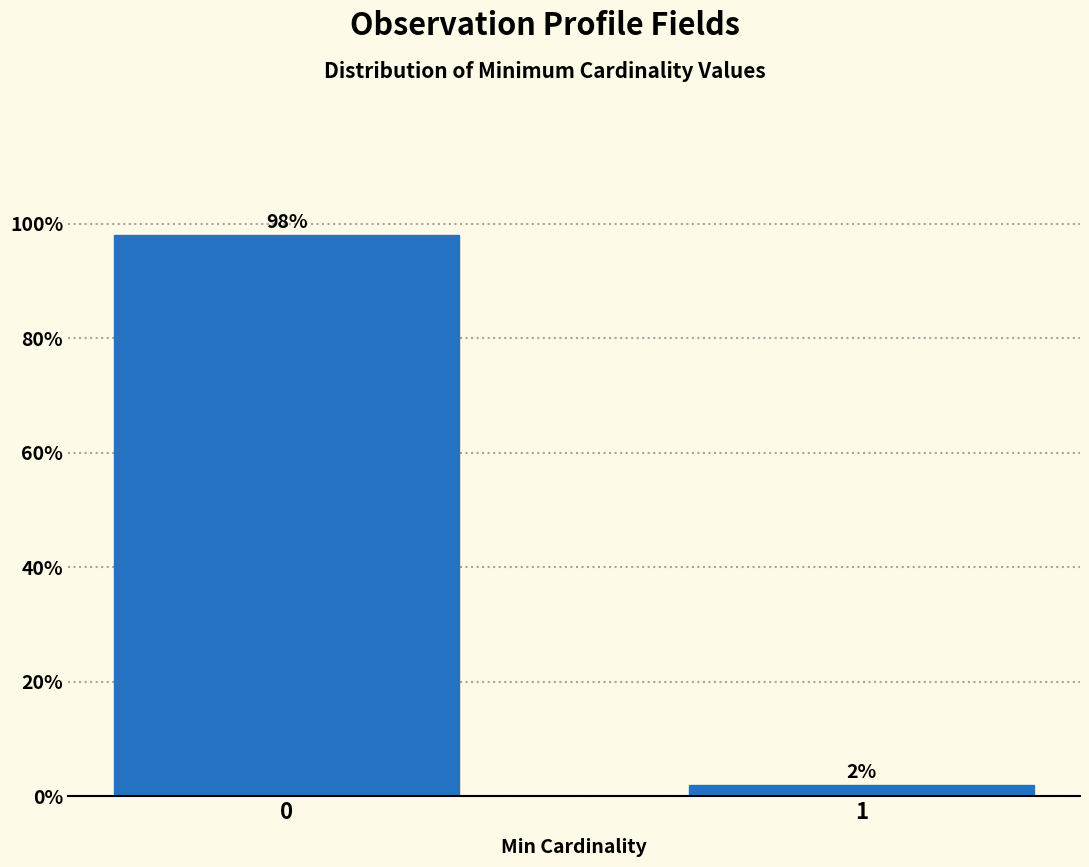

Reading left to right, what are all the values shown in this chart?

98	2